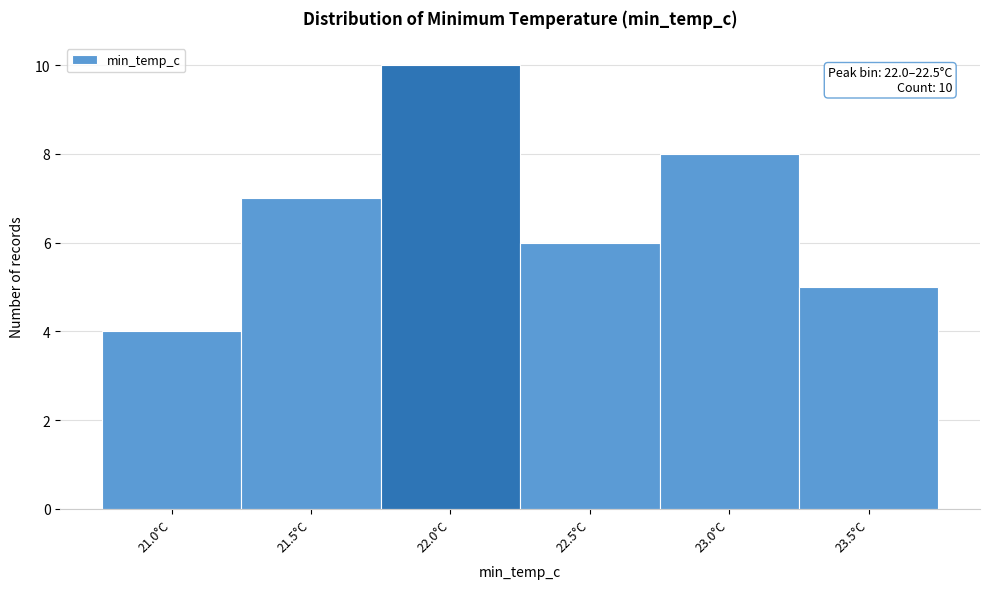

Reading left to right, list all the values displayed in this chart.

4	7	10	6	8	5